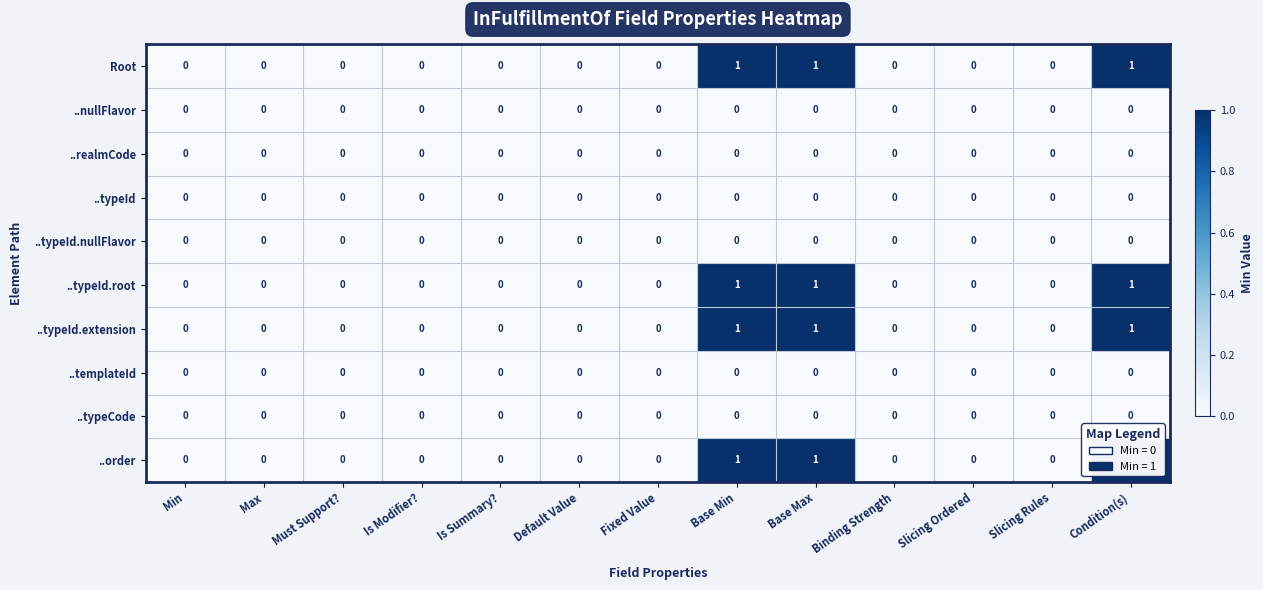

Is the value of ..typeId.extension at Base Min greater than the value of ..typeId.nullFlavor at Slicing Rules?

Yes